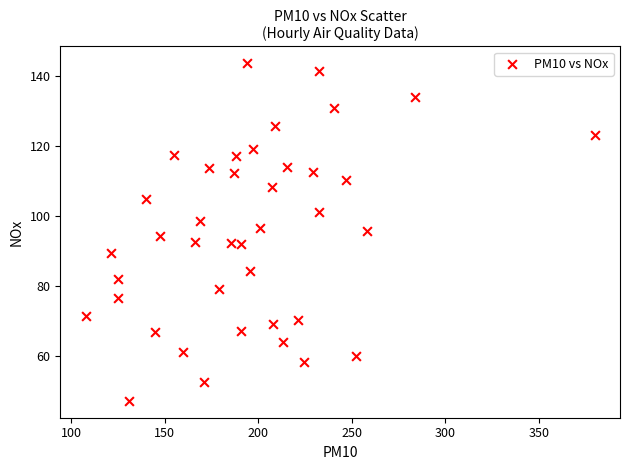

What is the range of X values (max minus min)?

271.9